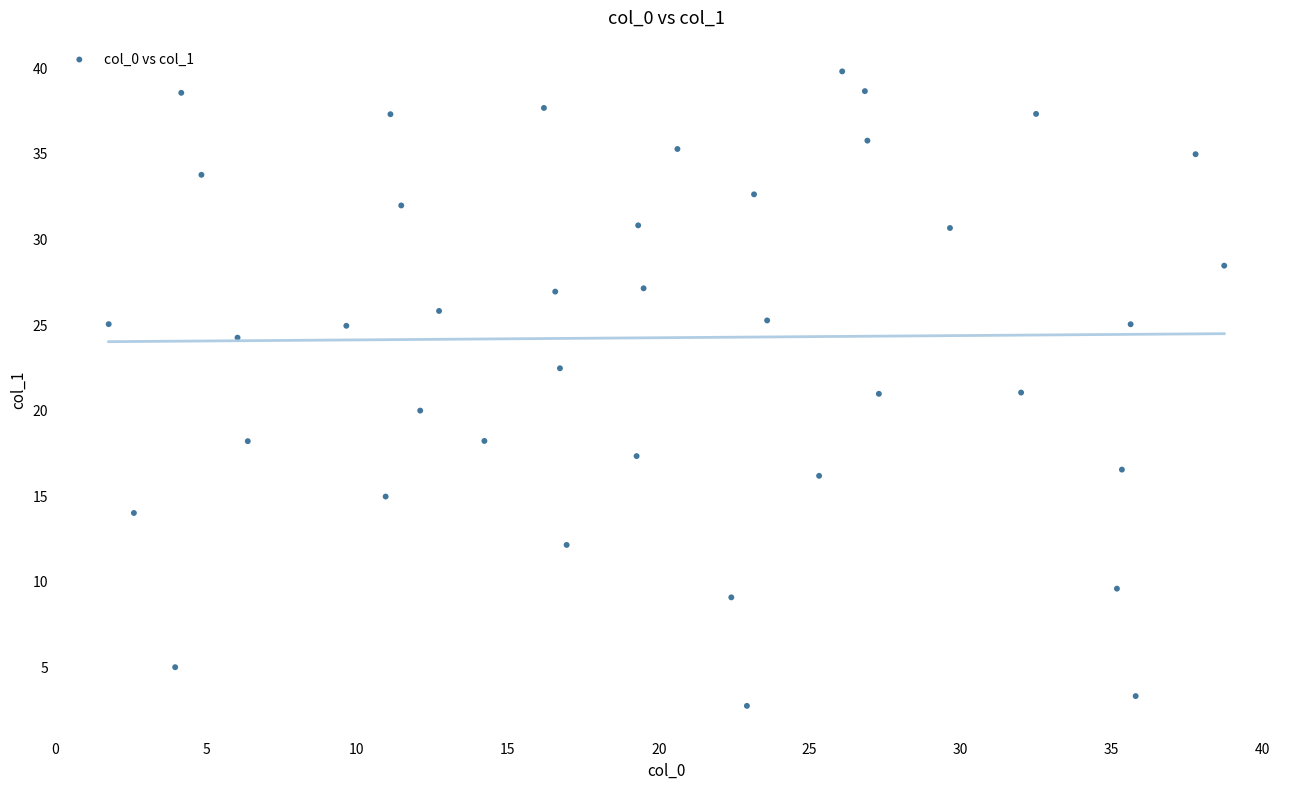

What is the range of Y values (max minus min)?

37.1